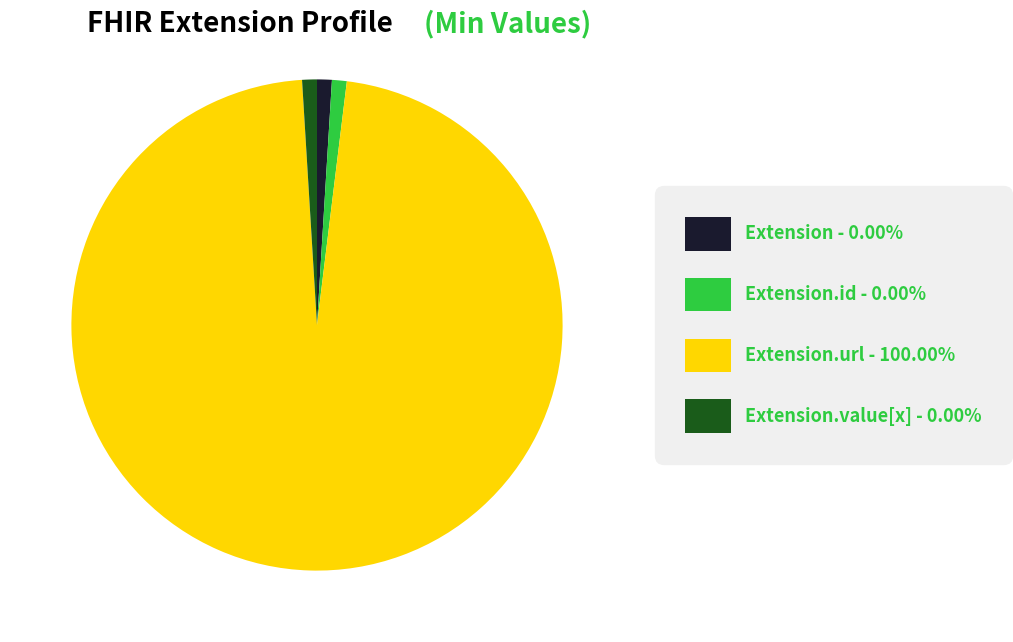

Does any single category account for the majority?

Yes